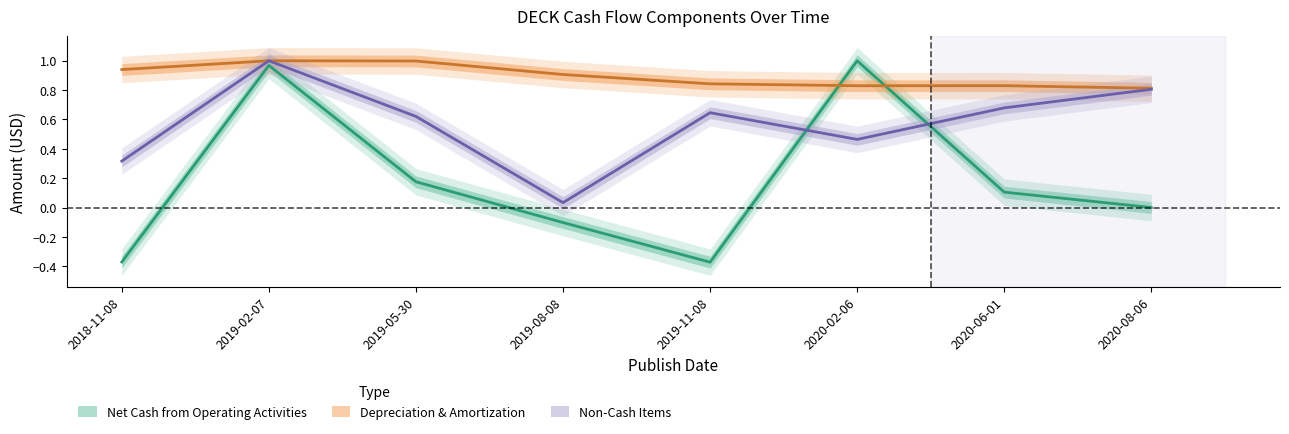

After their last crossing, which series has the higher values: Net Cash from Operating Activities or Depreciation & Amortization?

Depreciation & Amortization